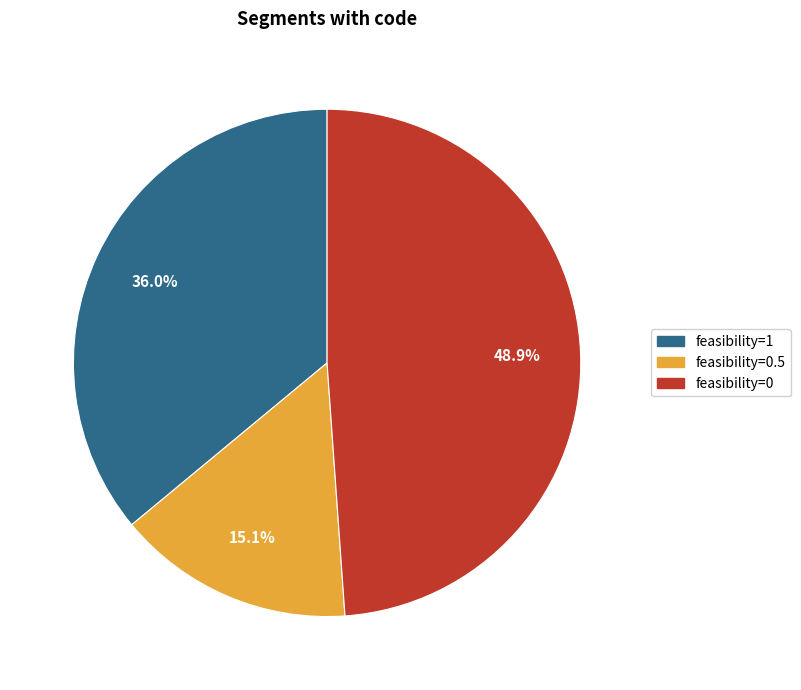

Does any single category account for the majority?

No